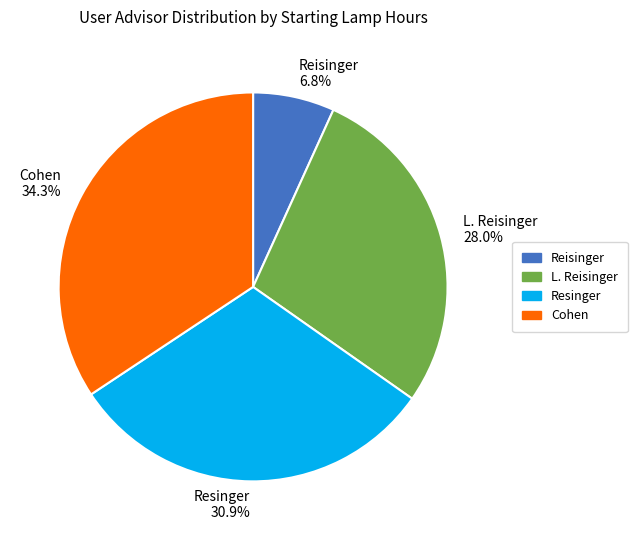

Which category has the biggest portion of the pie?

Cohen